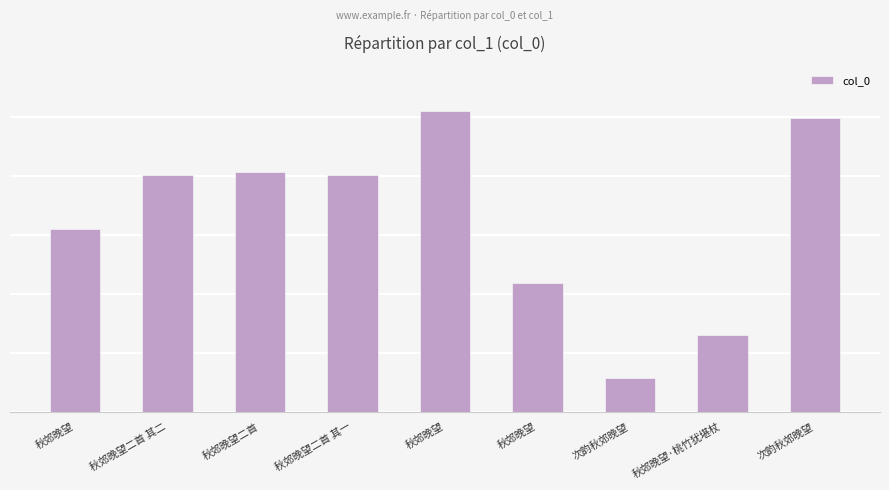

Does the chart contain any negative values?

No